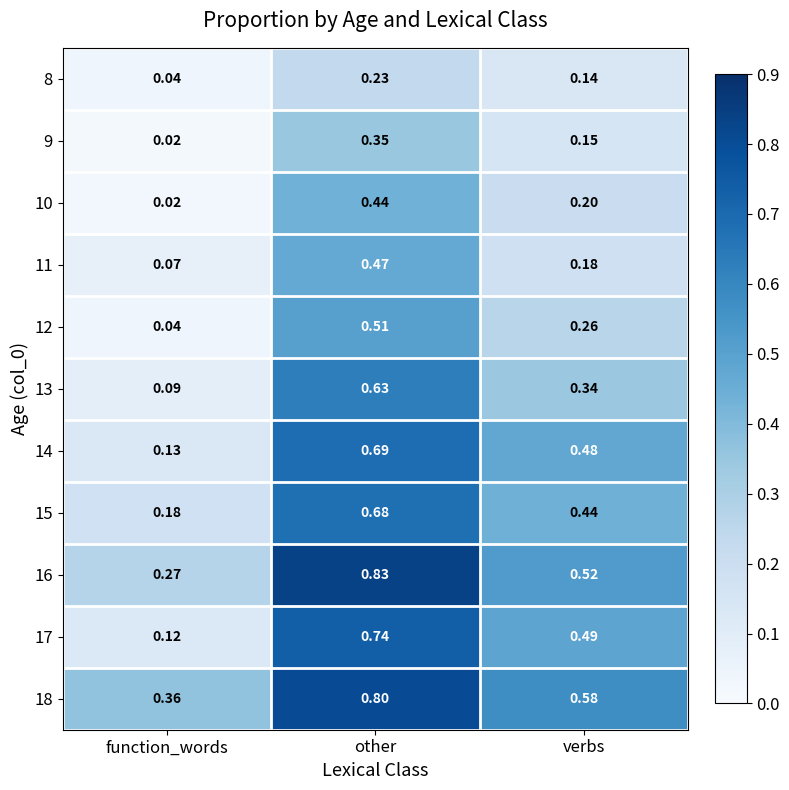

Rank the series by their maximum value, from lowest to highest.

8, 9, 10, 11, 12, 13, 15, 14, 17, 18, 16